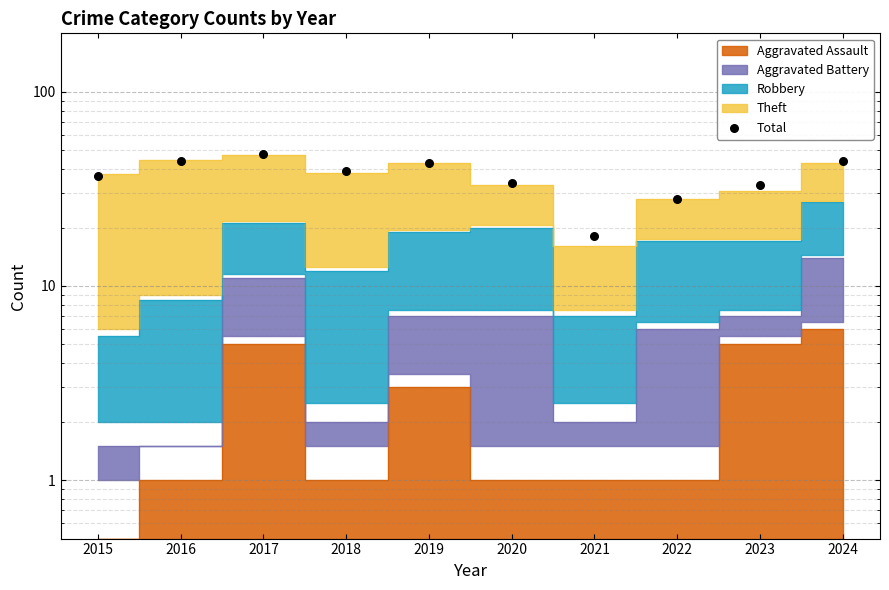

Which has a higher value, 2024 or 2019?

2024